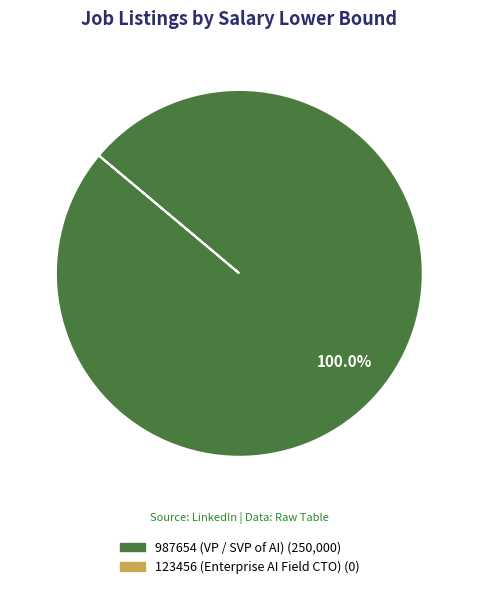

Does any single category account for the majority?

Yes